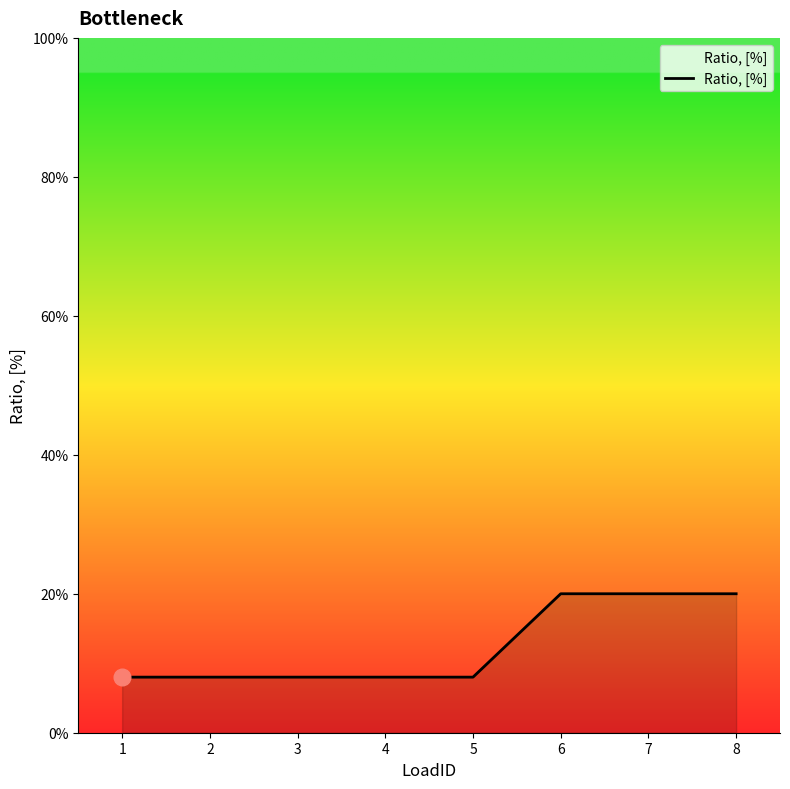

What is the sum of the values at 5 and 2?

0.2